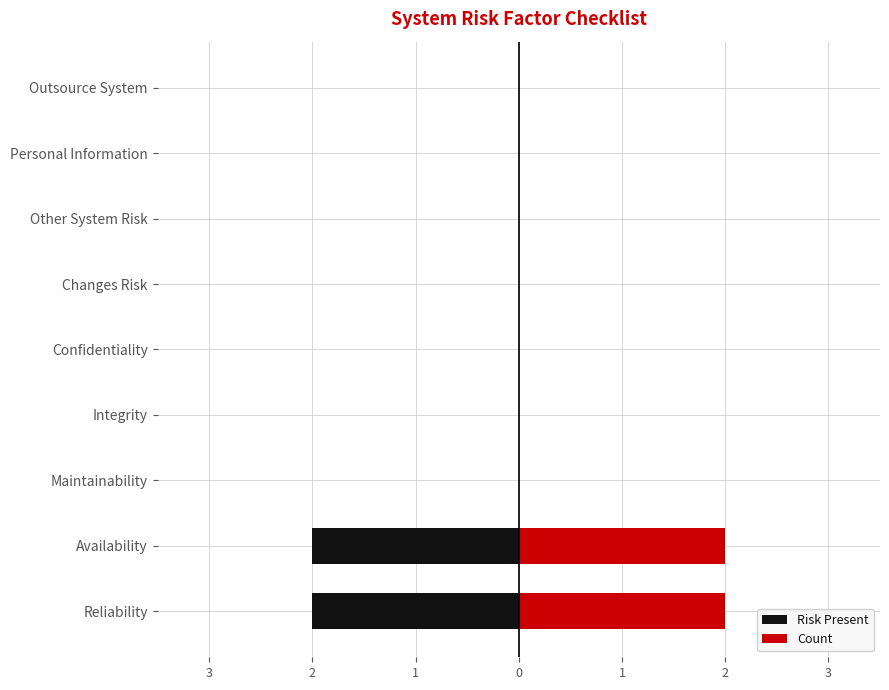

List the series in order of their peak value, highest first.

Count, Risk Present